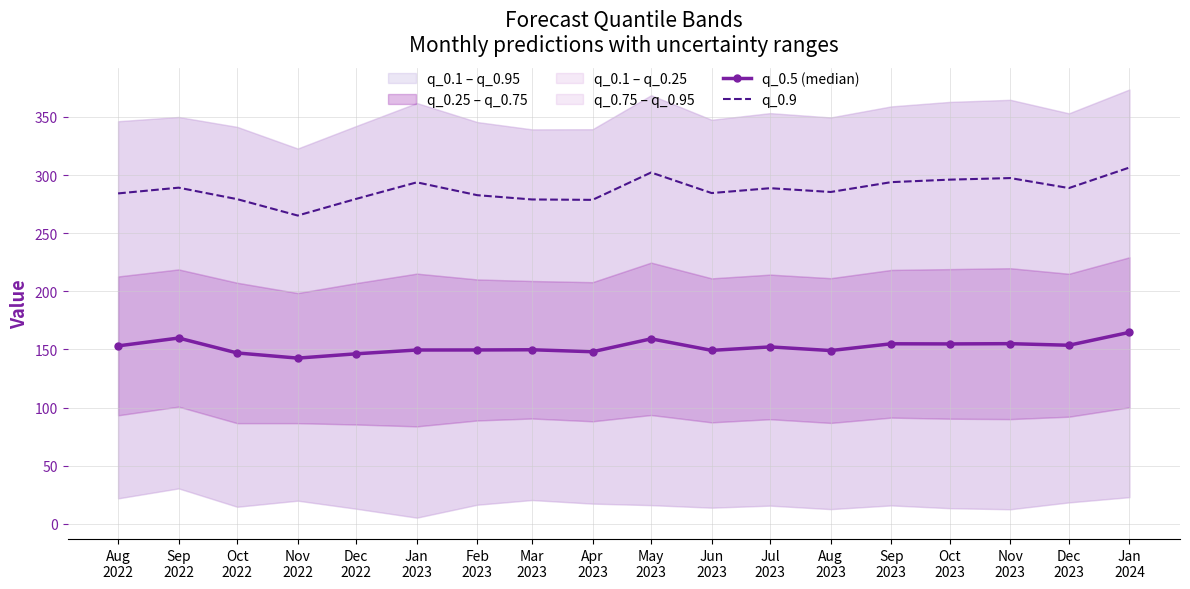

At which category is the sum across all series the highest?

Jan
2024